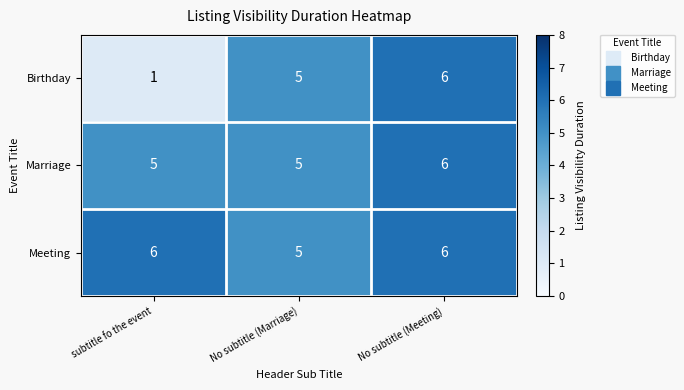

How many categories are shown in the chart?

3